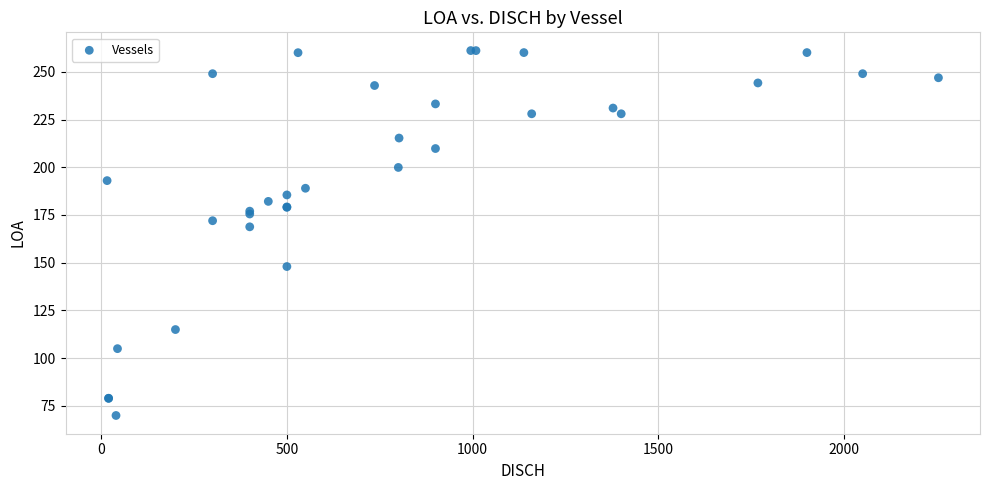

What Y value in the scatter plot is closest to 165?

168.8